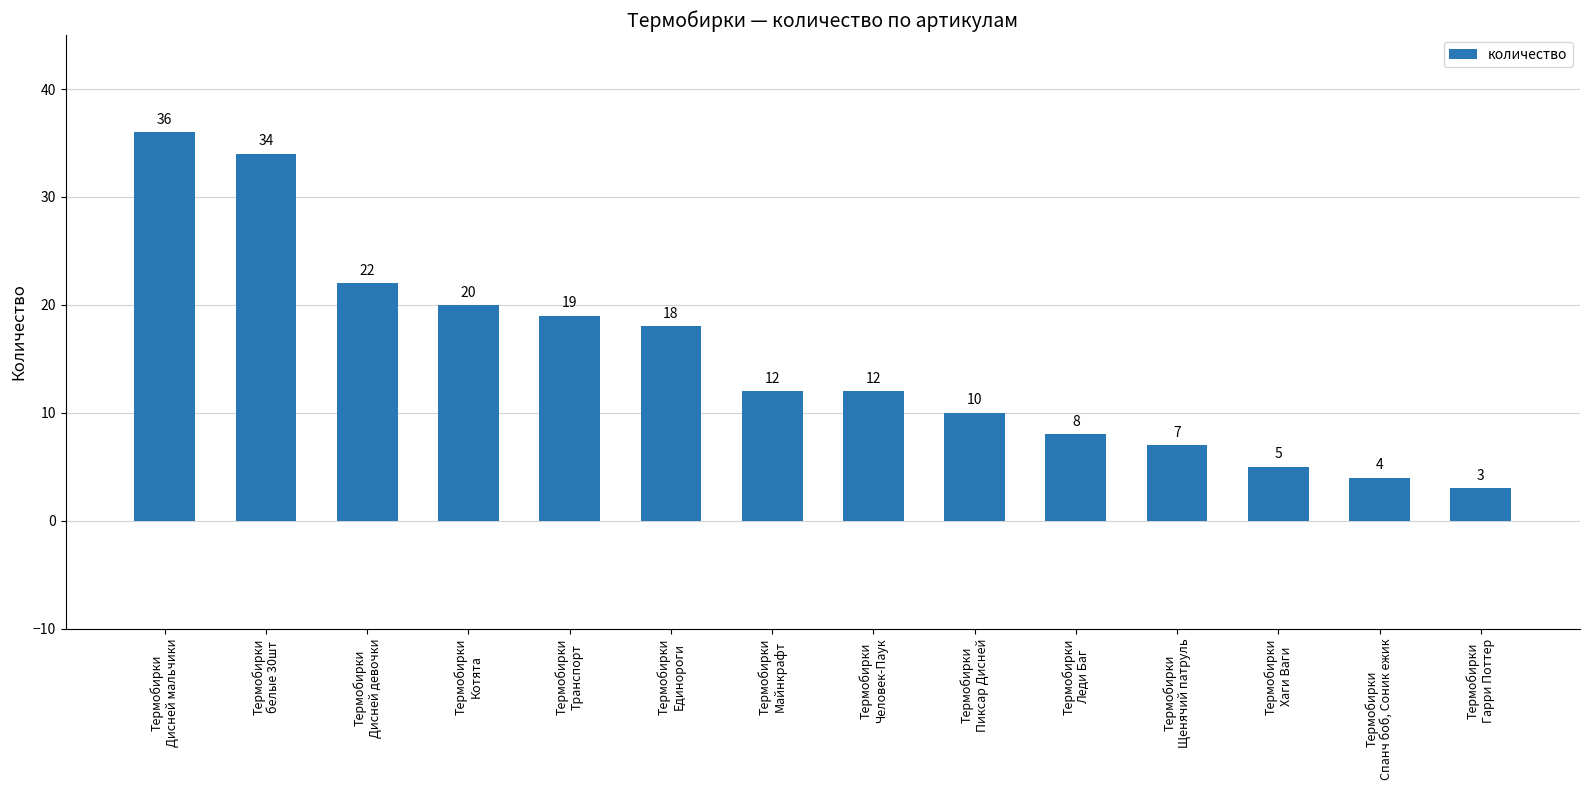

What is the value of the 4th bar from the left?

20